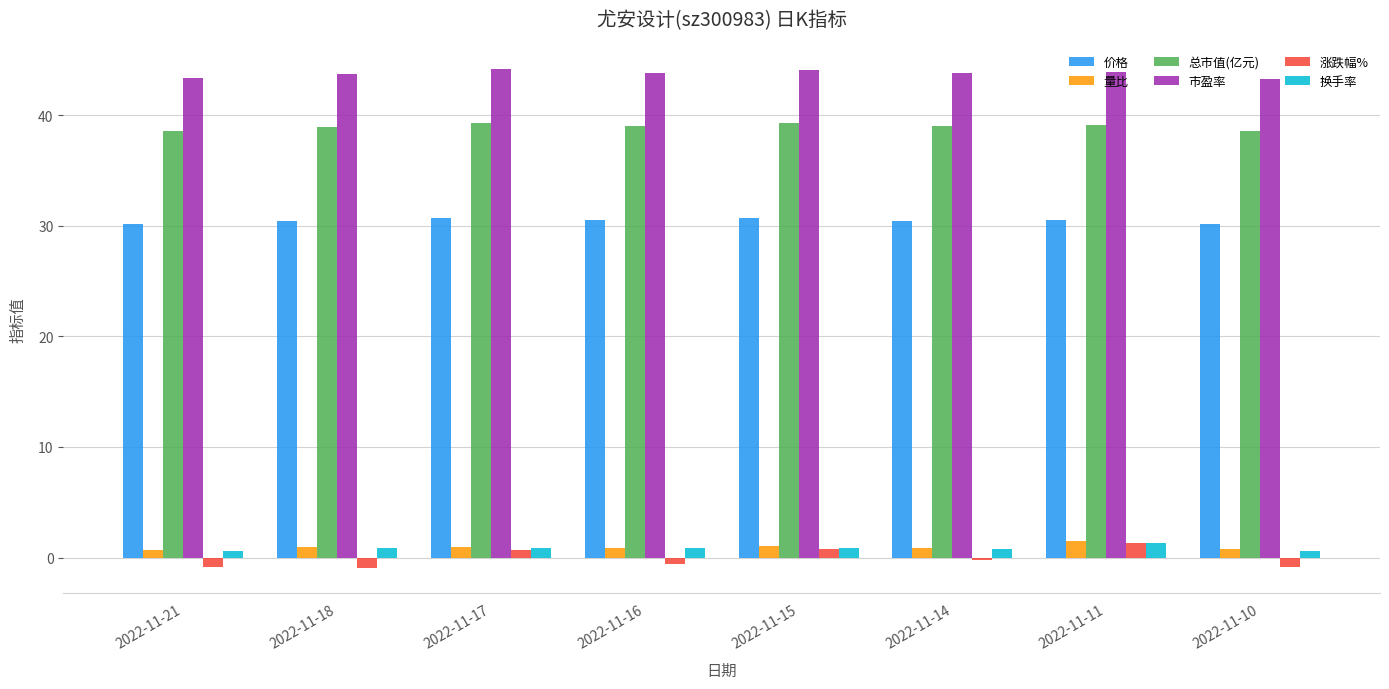

The value of 价格 at 2022-11-21 is 30.1. True or false?

True